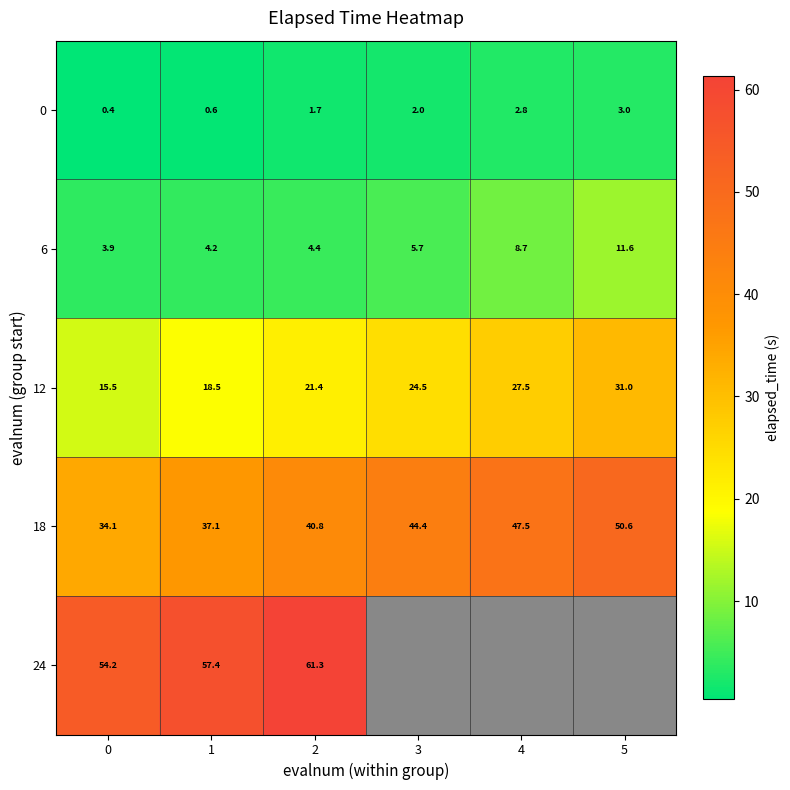

What is the total value across all series at 2?

129.6